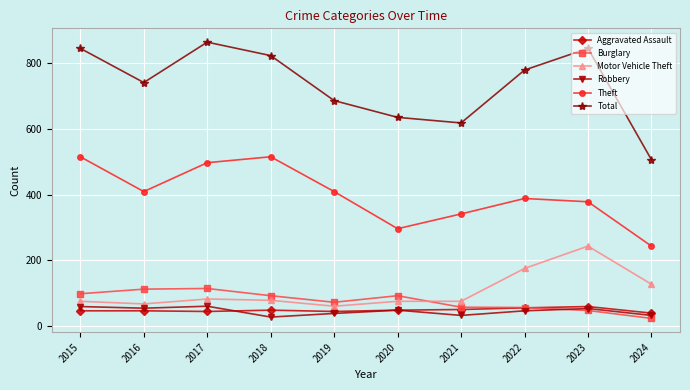

True or false: Burglary and Robbery cross at least once.

True